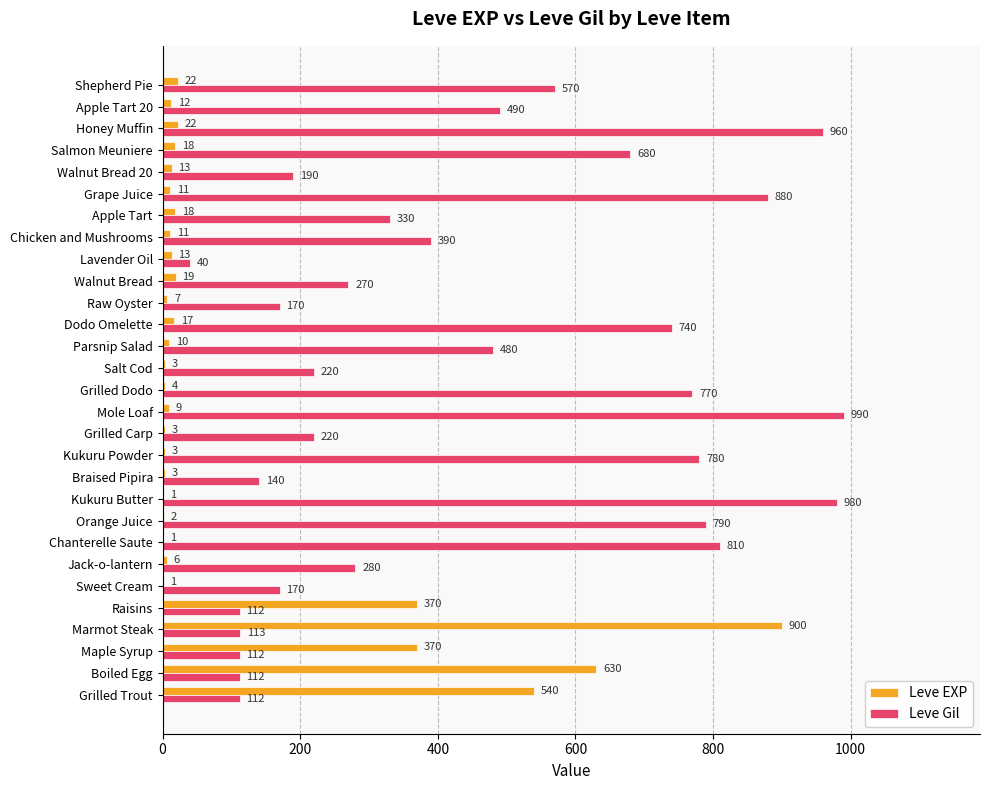

Is the value of Leve EXP at Honey Muffin greater than the value of Leve Gil at Chicken and Mushrooms?

No